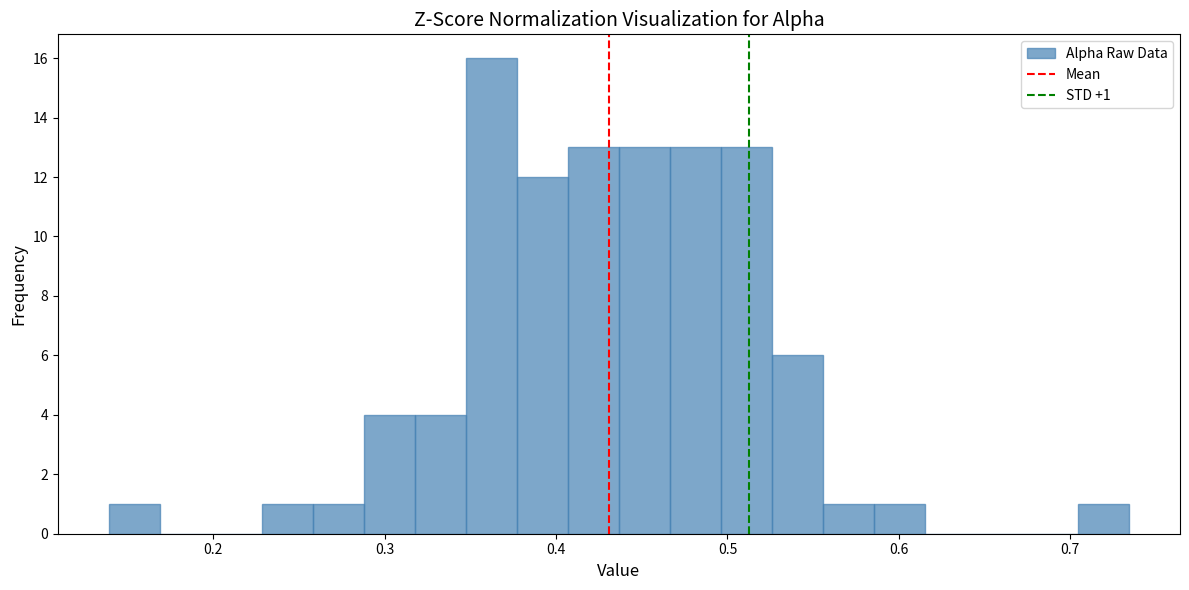

Around what value on the x-axis is the tallest bar? Give the approximate position of its centre, as read against the axis.

0.36